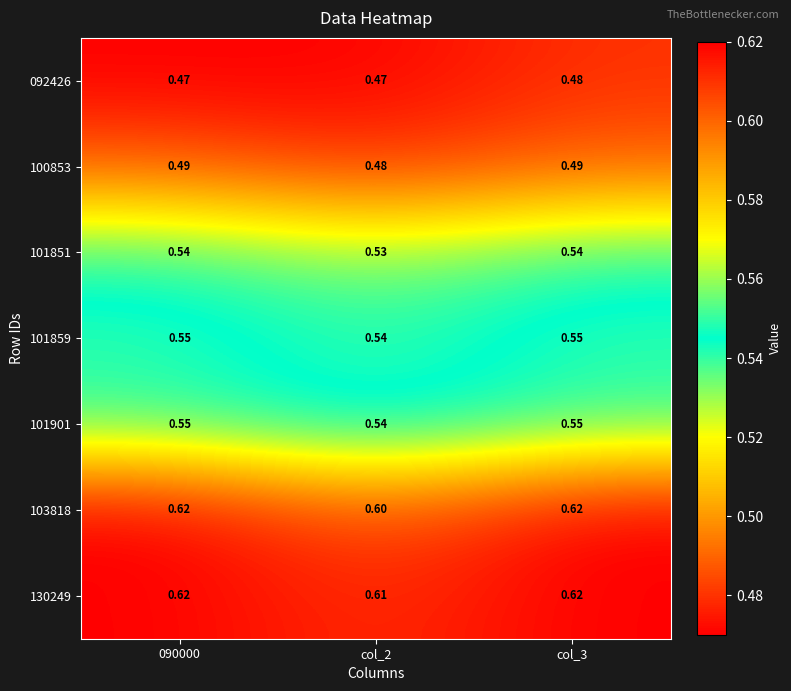

Is the value of 103818 at col_3 greater than the value of 092426 at col_3?

Yes